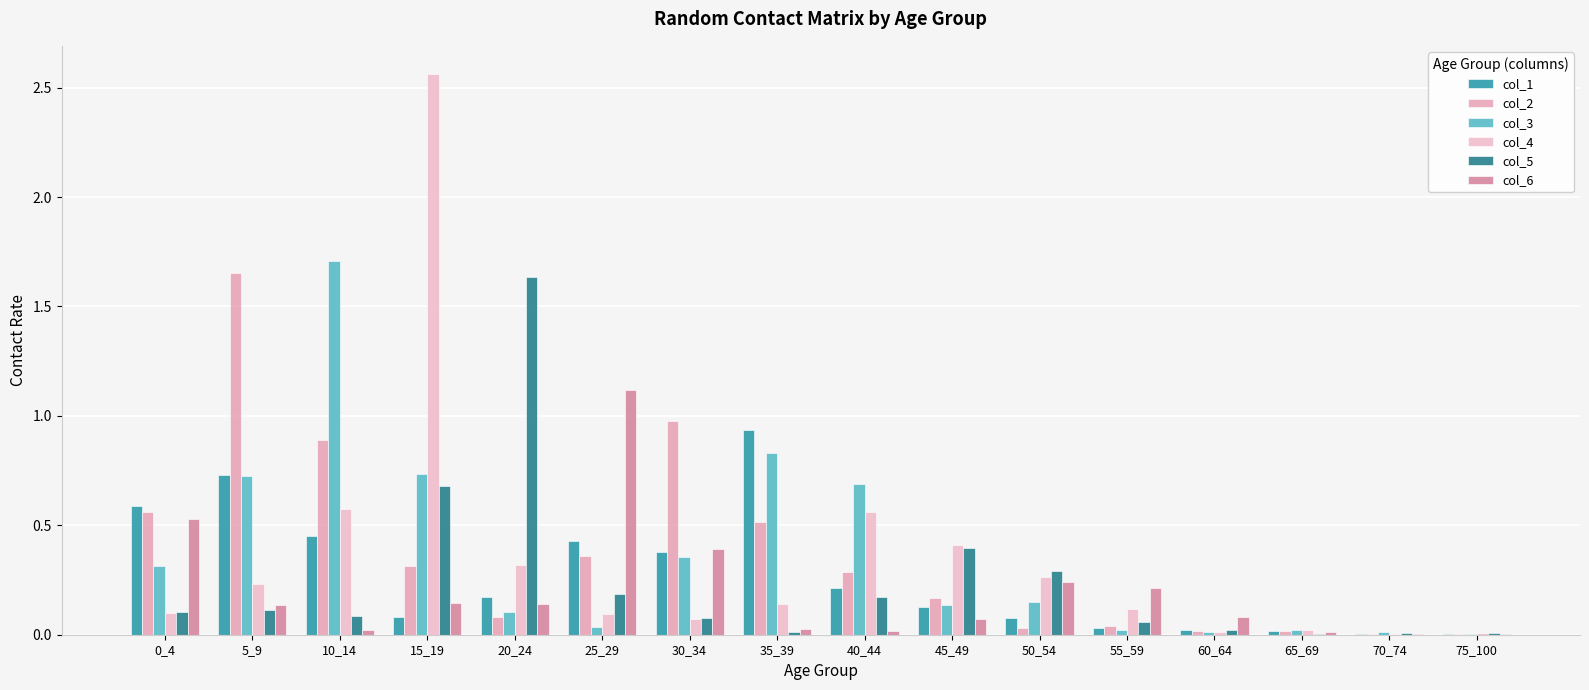

Reading left to right, transcribe all the data shown in this chart.

col_1: 0.6	0.7	0.5	0.1	0.2	0.4	0.4	0.9	0.2	0.1	0.1	0.0	0.0	0.0	0.0	0.0
col_2: 0.6	1.7	0.9	0.3	0.1	0.4	1.0	0.5	0.3	0.2	0.0	0.0	0.0	0.0	0.0	0.0
col_3: 0.3	0.7	1.7	0.7	0.1	0.0	0.4	0.8	0.7	0.1	0.1	0.0	0.0	0.0	0.0	0.0
col_4: 0.1	0.2	0.6	2.6	0.3	0.1	0.1	0.1	0.6	0.4	0.3	0.1	0.0	0.0	0.0	0.0
col_5: 0.1	0.1	0.1	0.7	1.6	0.2	0.1	0.0	0.2	0.4	0.3	0.1	0.0	0.0	0.0	0.0
col_6: 0.5	0.1	0.0	0.1	0.1	1.1	0.4	0.0	0.0	0.1	0.2	0.2	0.1	0.0	0.0	0.0